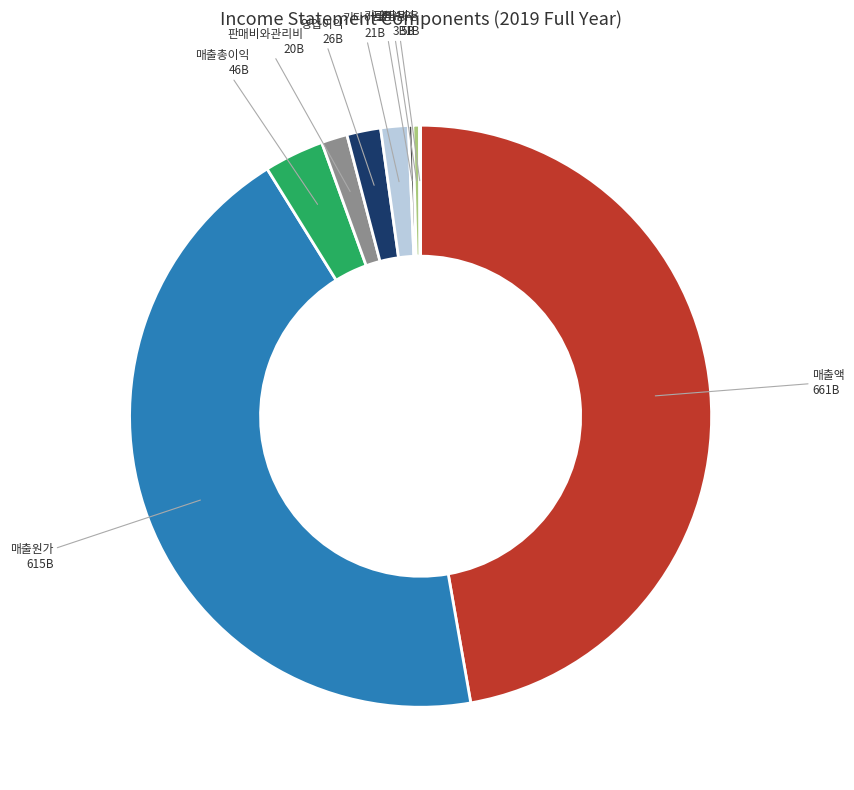

Is there any slice that represents more than half of the pie?

No